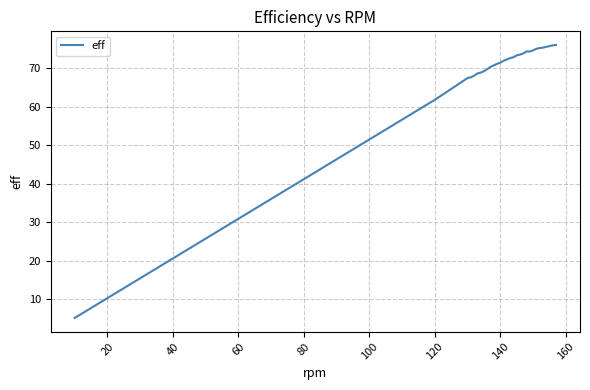

Count the number of data series in this chart.

1